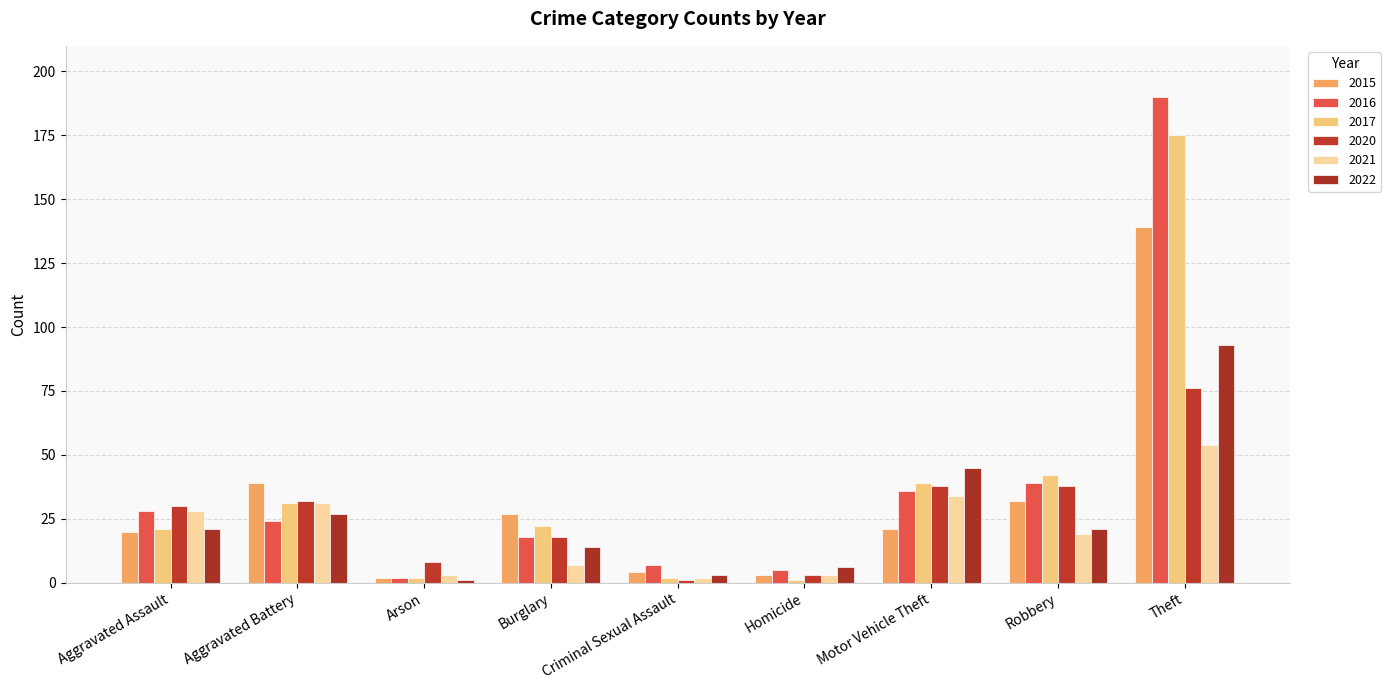

The value of 2015 at Homicide is 3. True or false?

True